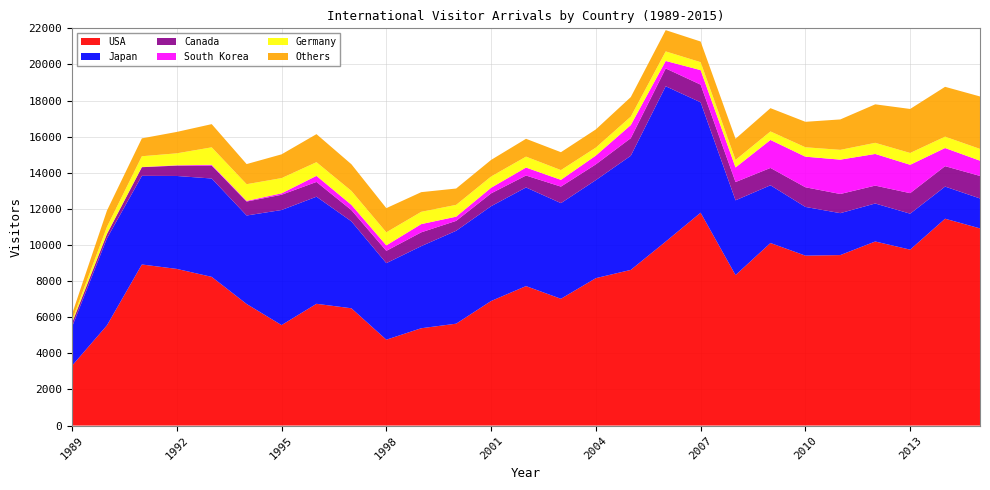

Reading left to right, transcribe all the data shown in this chart.

USA: 3314	5549	8921	8676	8235	6733	5564	6743	6496	4755	5390	5642	6898	7724	7022	8165	8621	10190	11789	8333	10111	9411	9442	10194	9743	11456	10920
Japan: 2149	4820	4910	5147	5448	4901	6374	5932	4814	4240	4547	5146	5250	5464	5297	5430	6322	8601	6114	4142	3197	2698	2322	2105	1992	1779	1658
Canada: 225	238	479	573	713	773	844	818	623	681	765	549	711	660	915	872	974	988	978	1011	960	1089	1061	990	1136	1131	1247
South Korea: 4	14	10	19	46	37	80	337	290	303	456	232	311	442	375	486	725	415	804	809	1551	1694	1903	1754	1572	1005	845
Germany: 137	382	596	662	967	924	843	757	774	724	680	655	624	604	540	443	467	528	441	417	471	521	542	616	654	630	652
Others: 345	903	990	1186	1285	1114	1316	1553	1476	1338	1089	904	918	988	991	1007	1083	1178	1144	1172	1289	1410	1685	2132	2438	2760	2905